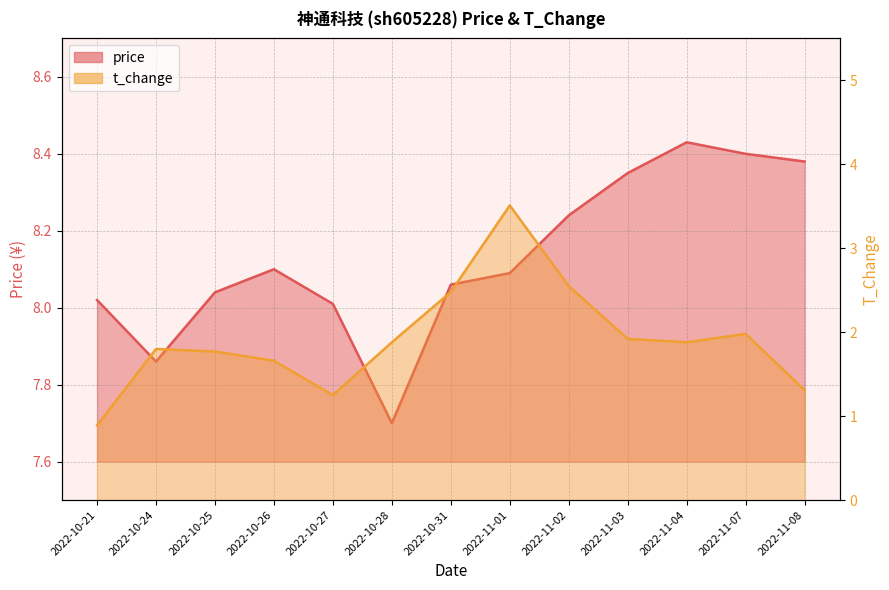

What is the approximate value of price at 2022-10-25?

8.0